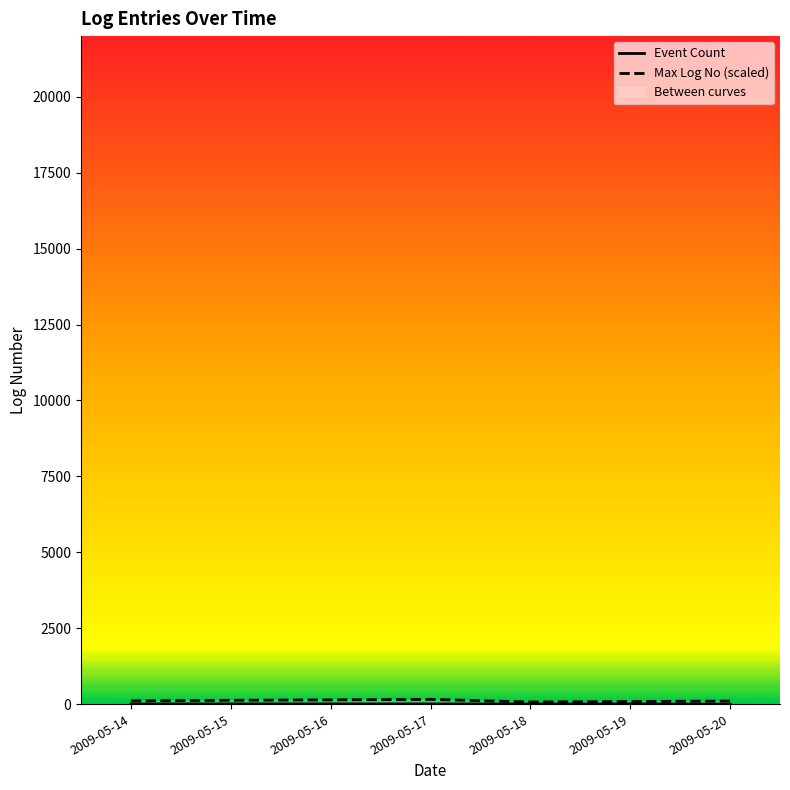

Reading left to right, list all the values displayed in this chart.

Event Count: 8.0	8.0	8.0	6.0	8.0	8.0	2.0
Max Log No (scaled): 109.8	127.4	141.6	157.6	71.7	87.3	102.0